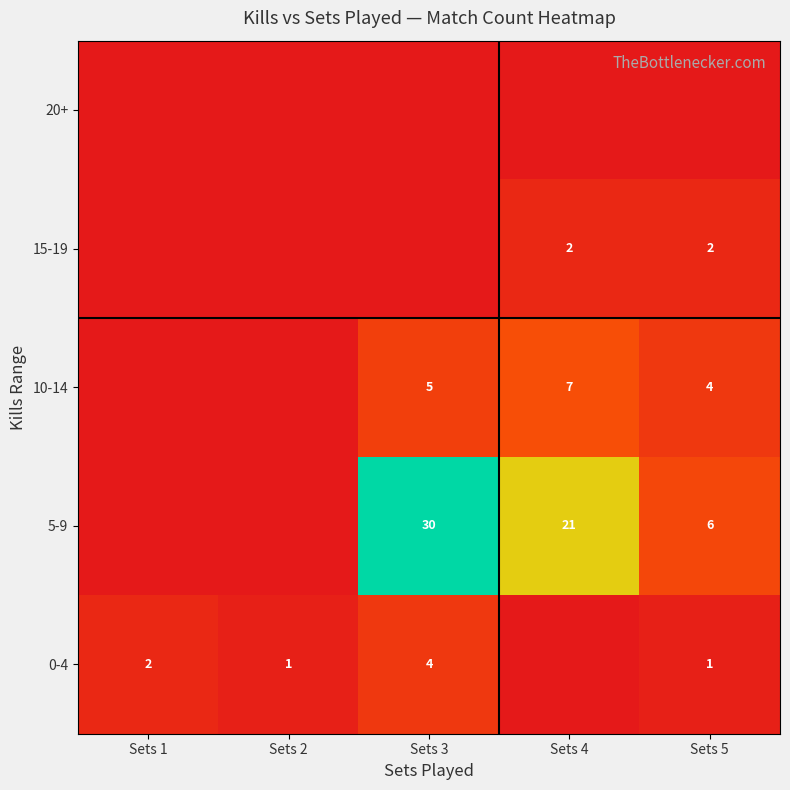

Is the value of 15-19 at Sets 4 greater than the value of 5-9 at Sets 4?

No